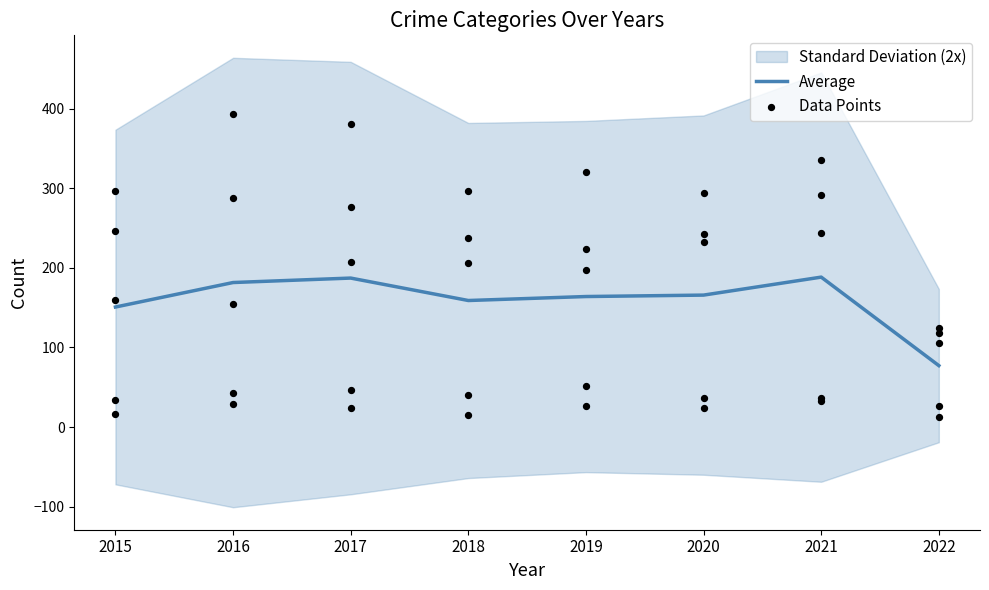

What is the ratio of the value at 2019 to the value at 2021?

0.9